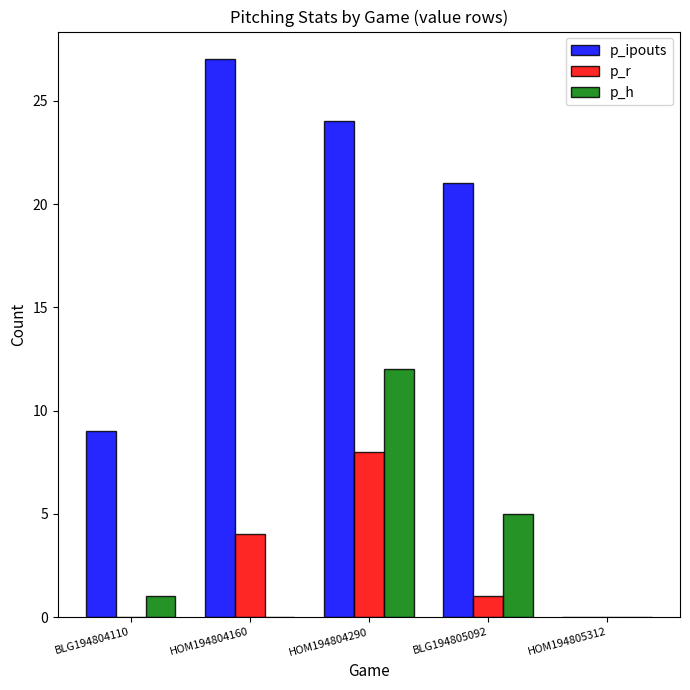

At which label is p_h closest to 6?

BLG194805092